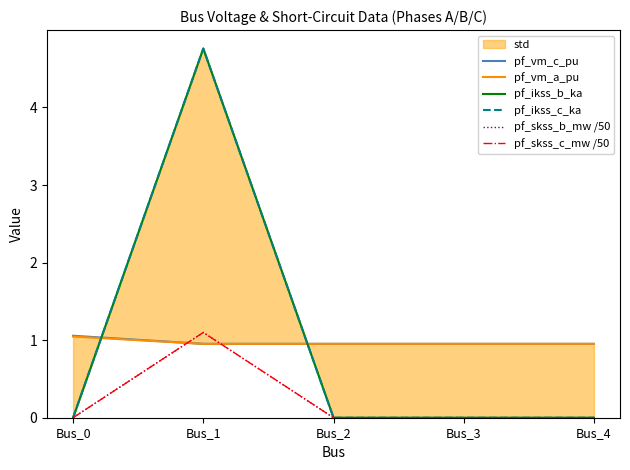

The pf_skss_c_mw /50 series shows 0.0 at Bus_2. True or false?

True